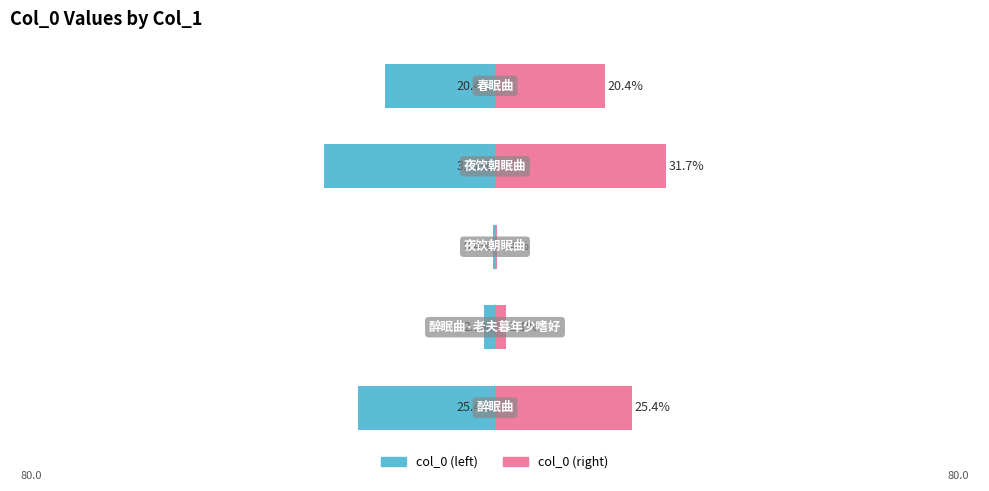

What is the average value of the col_0 (left) series?

-16.0